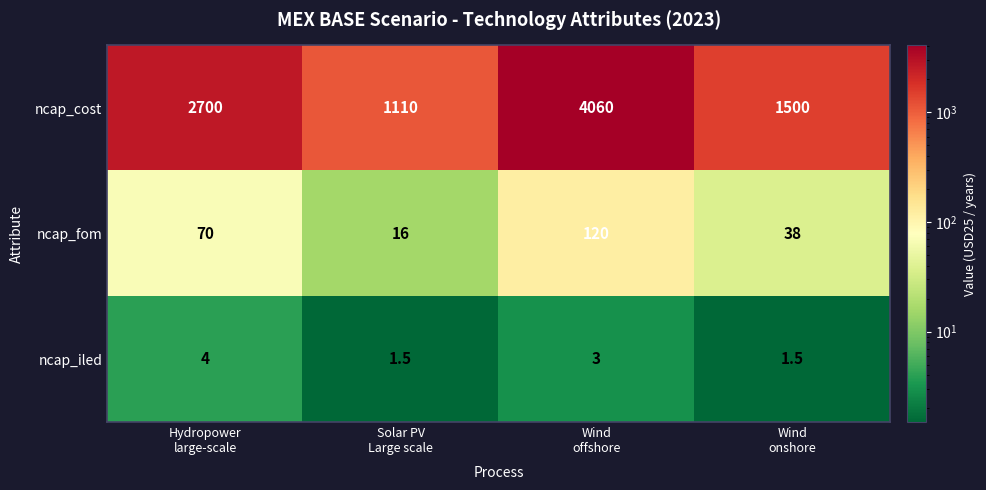

Reading left to right, extract all data points from this chart.

ncap_cost: 2700.0	1110.0	4060.0	1500.0
ncap_fom: 70.0	16.0	120.0	38.0
ncap_iled: 4.0	1.5	3.0	1.5